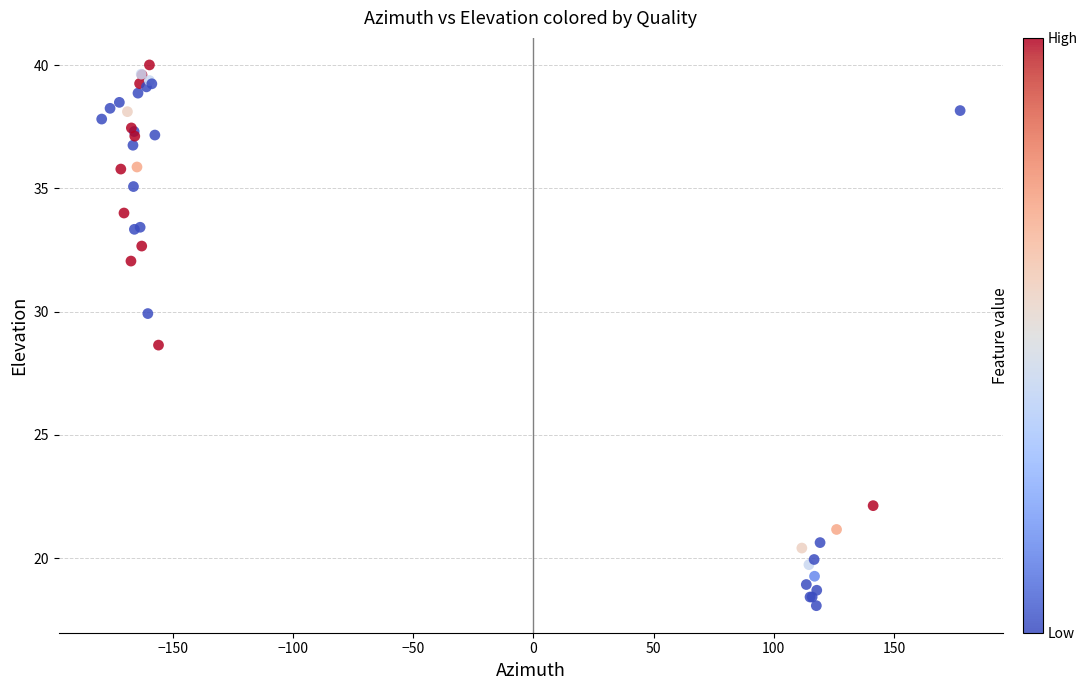

What Y value in the scatter plot is closest to 29?

28.6